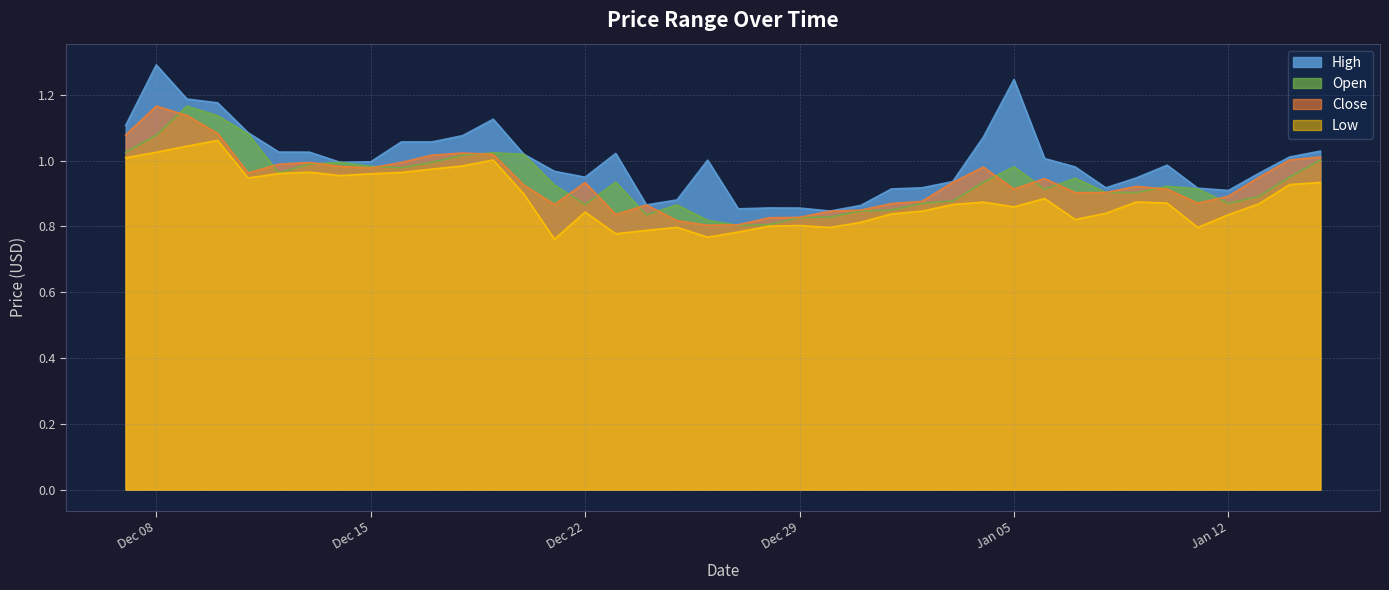

In low, how many points are lower than both neighbors (excluding endpoints)?

9